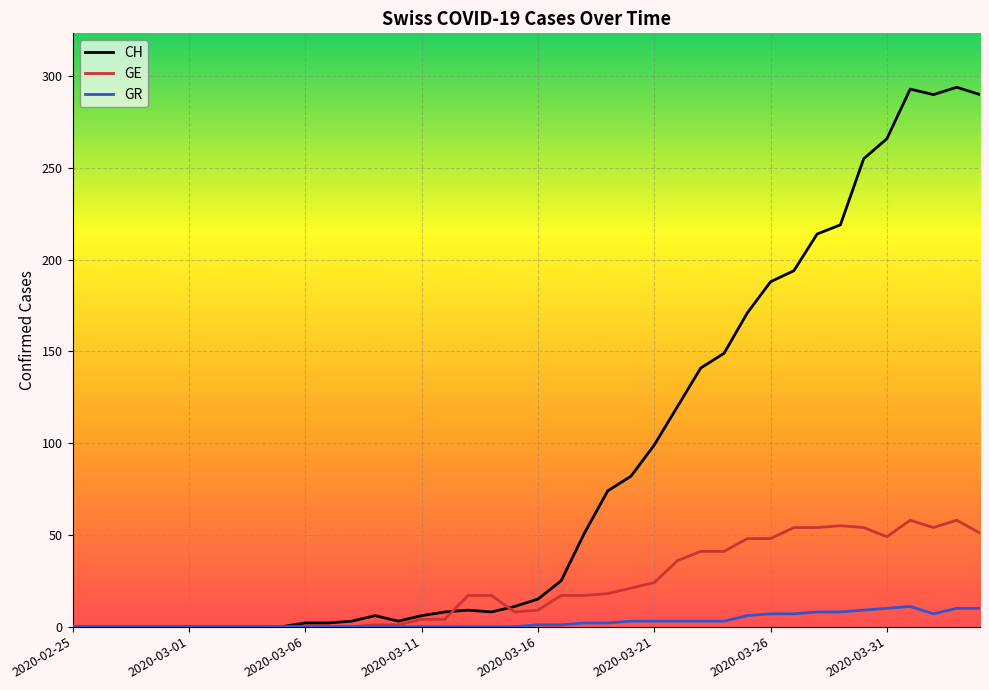

What is the difference between the maximum and minimum values in the GE series?

58